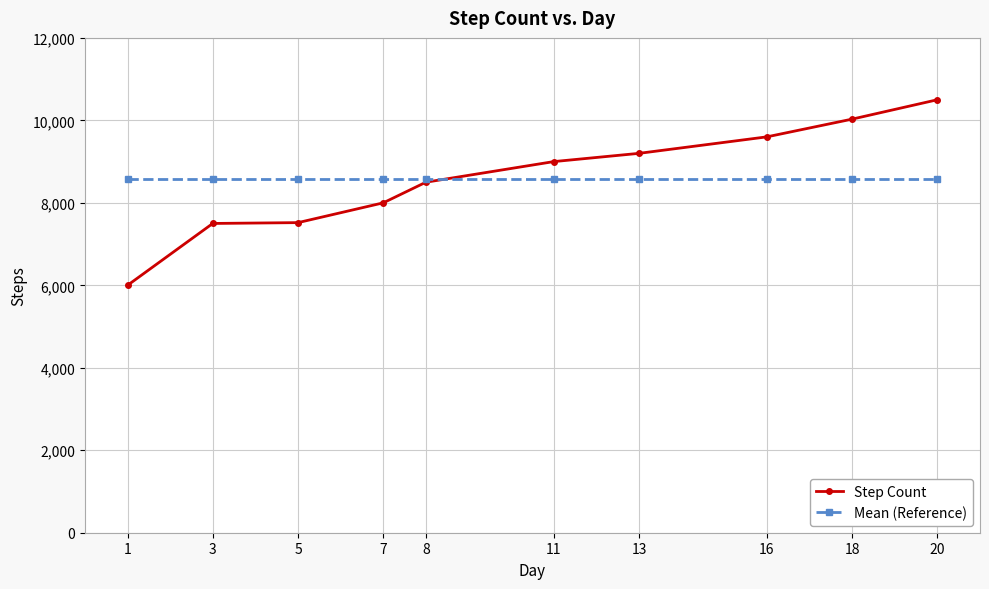

What are all the series names shown in the legend?

Step Count, Mean (Reference)